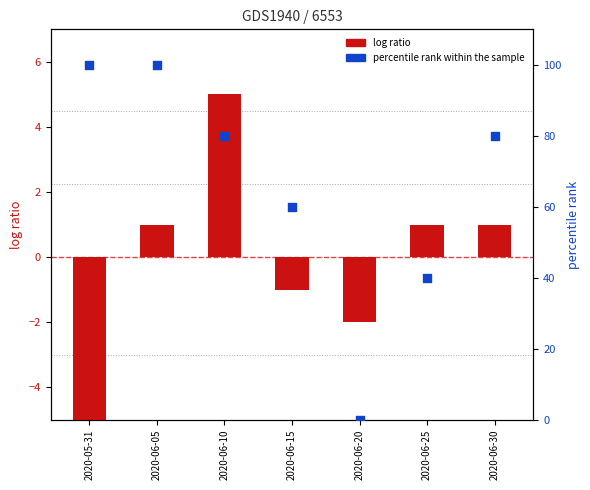

Which series has the widest spread of Y values?

percentile rank within the sample